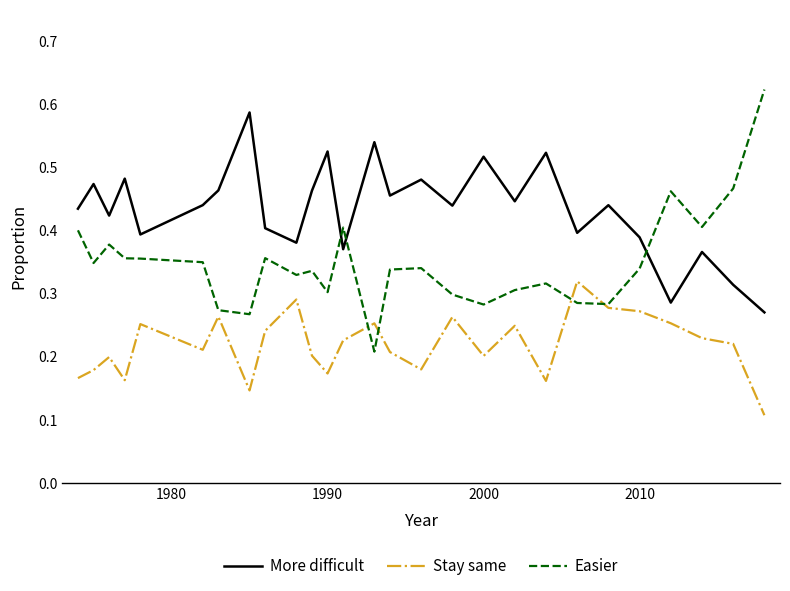

How many intersections are there between More difficult and Easier?

3